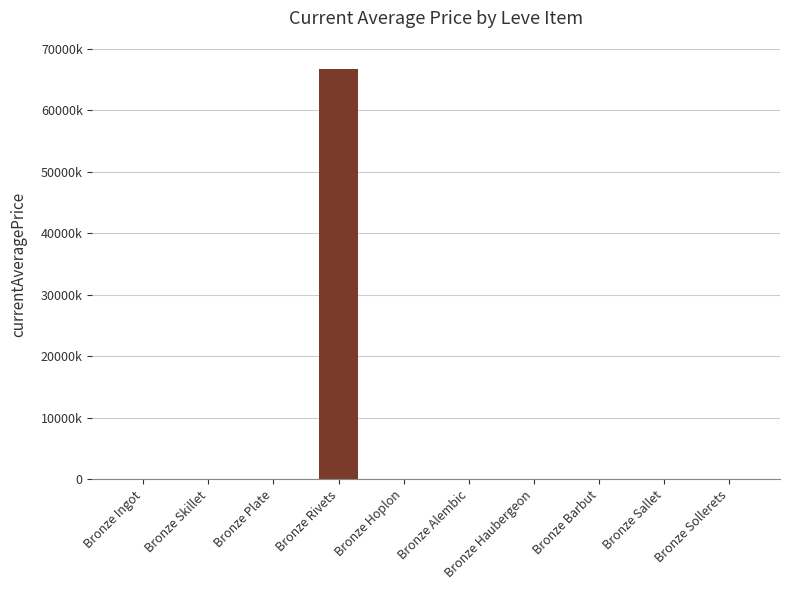

Are the bars horizontal?

No